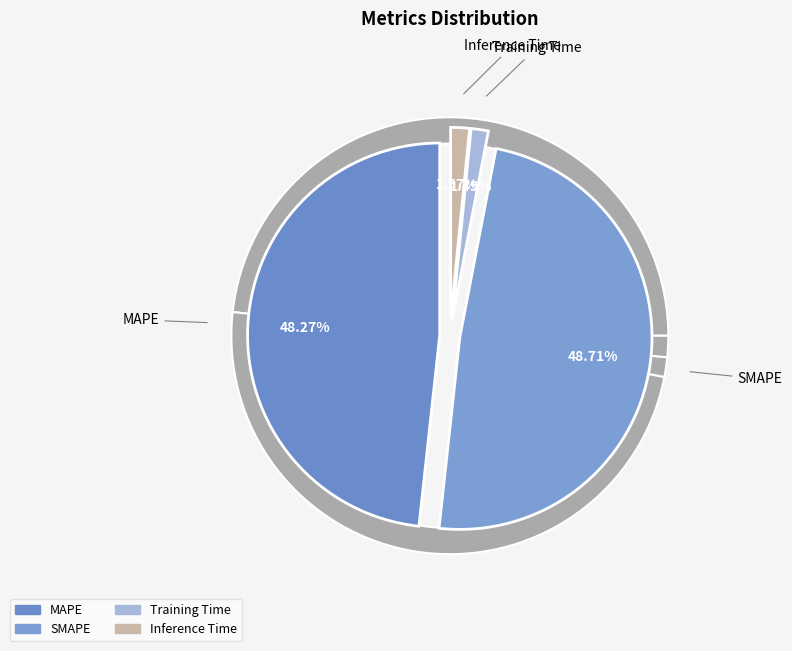

How many slices are in this pie chart?

4